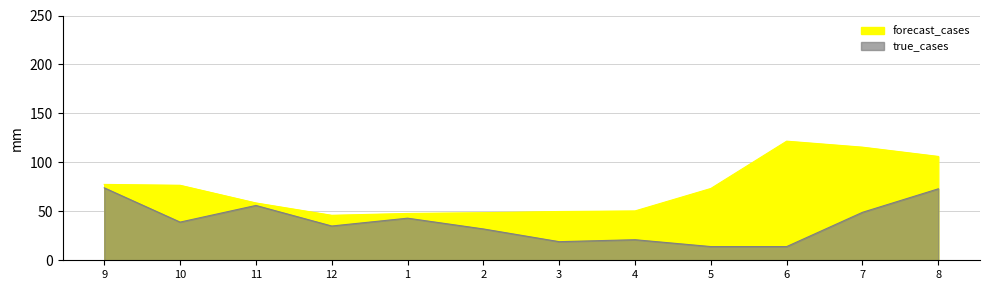

Reading right to left, extract all data points from this chart.

forecast_cases: 8=106.1	7=115.5	6=121.7	5=73.3	4=50.4	3=49.8	2=48.6	1=47.8	12=46.0	11=58.6	10=76.6	9=77.5
true_cases: 8=73.0	7=49.0	6=14.0	5=14.0	4=21.0	3=19.0	2=32.0	1=43.0	12=35.0	11=56.0	10=39.0	9=74.0